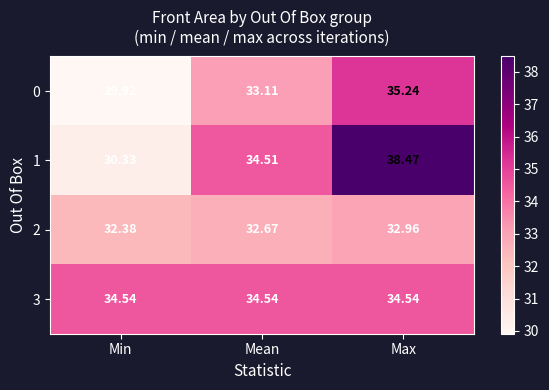

Count the number of data series in this chart.

4